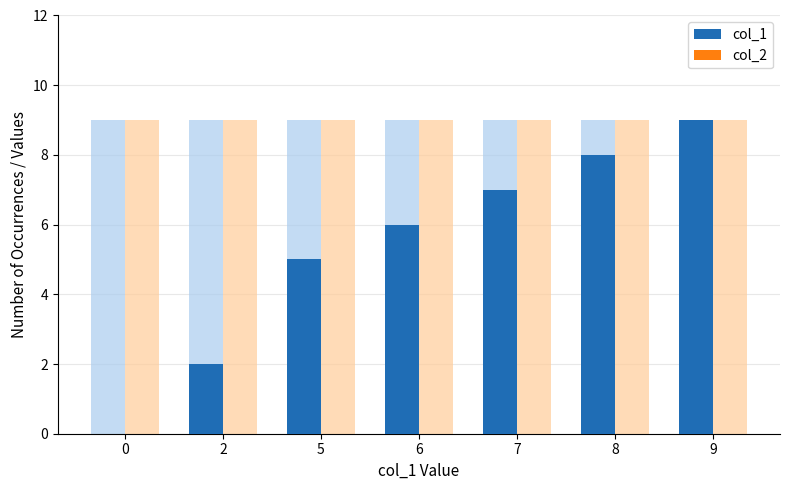

What is the highest value of the col_1 series?

9